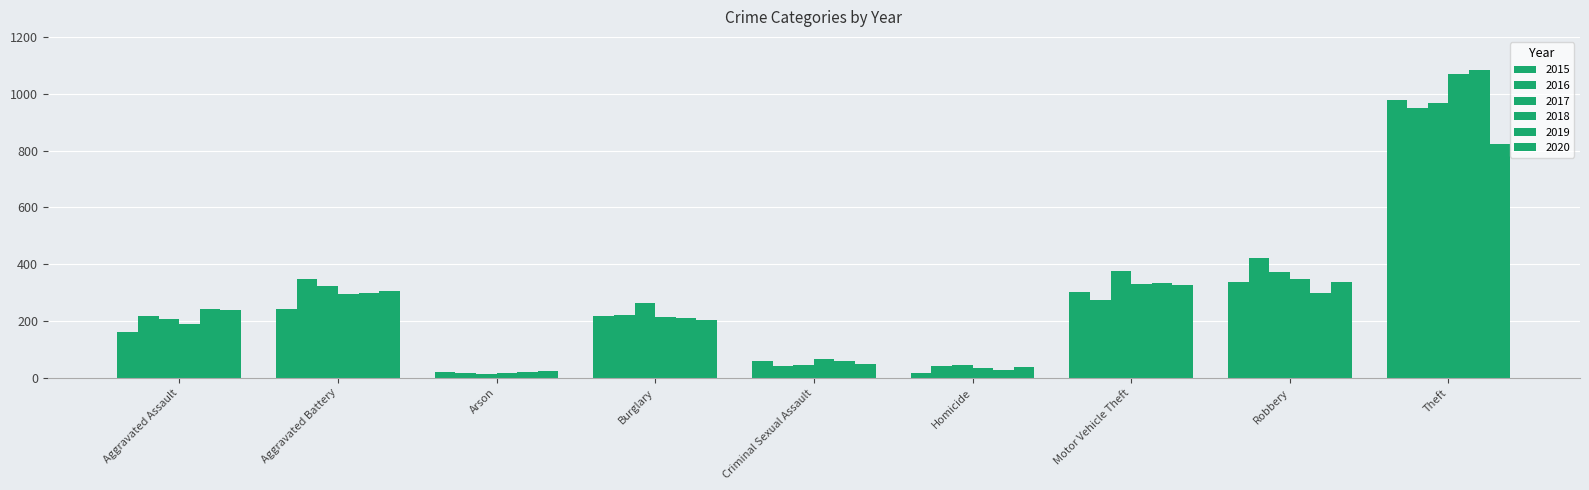

What is the label of the 2nd bar from the right?

Robbery